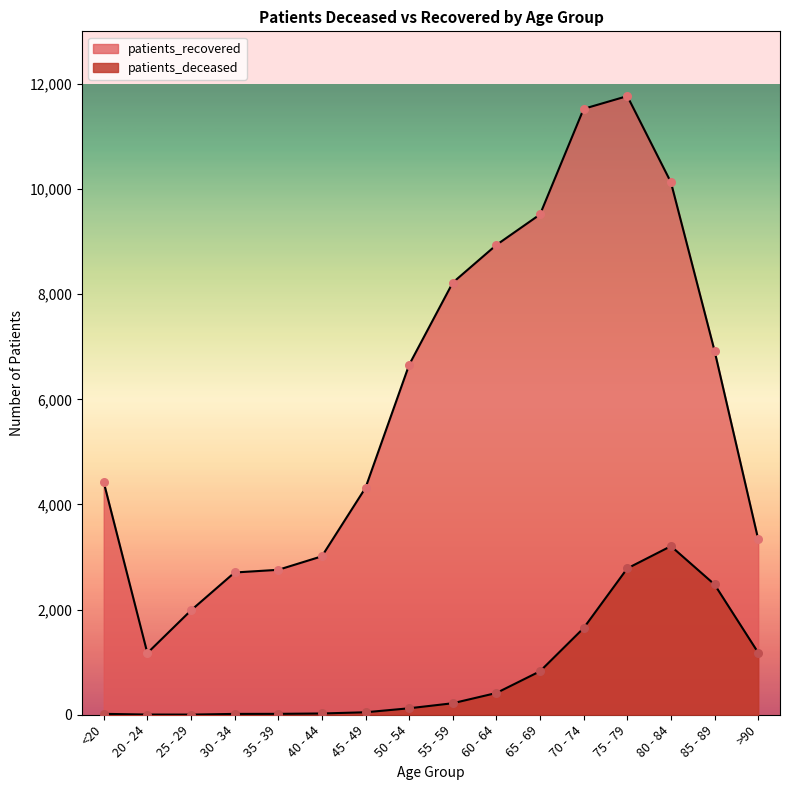

What are all the series names shown in the legend?

patients_deceased, patients_recovered